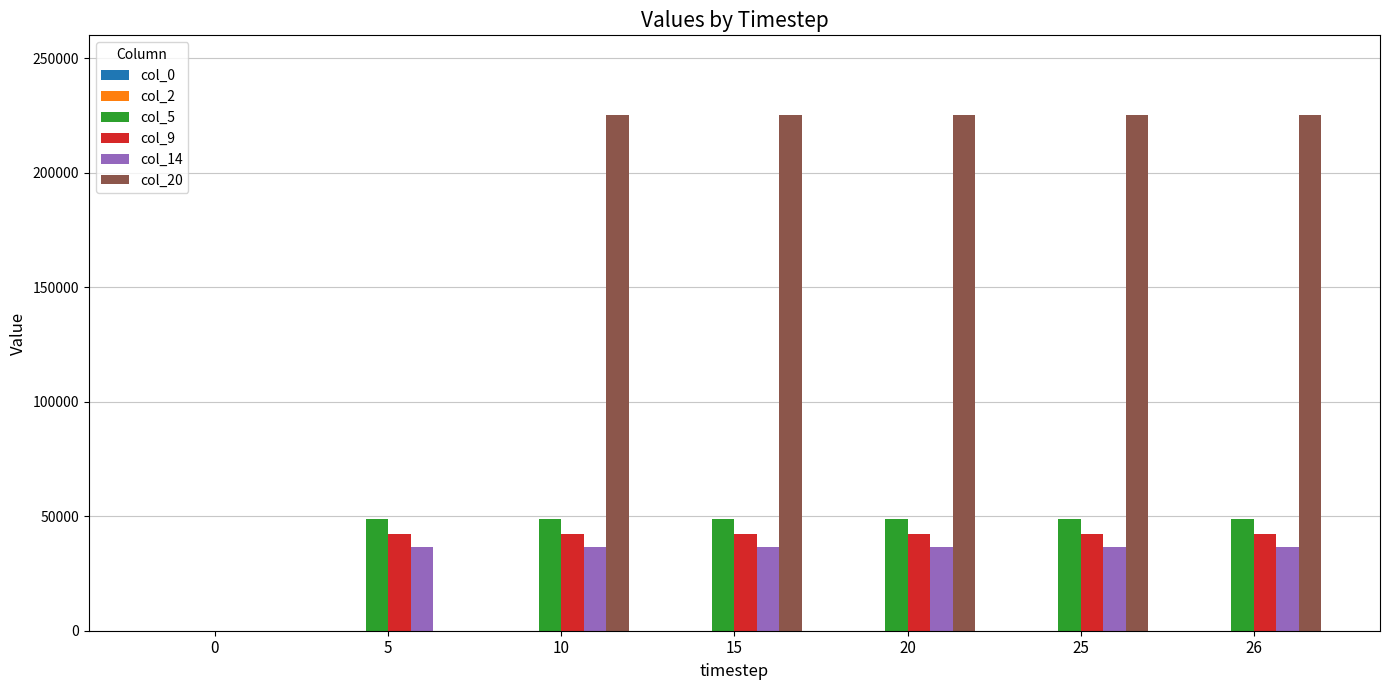

What is the highest value of the col_9 series?

42260.4